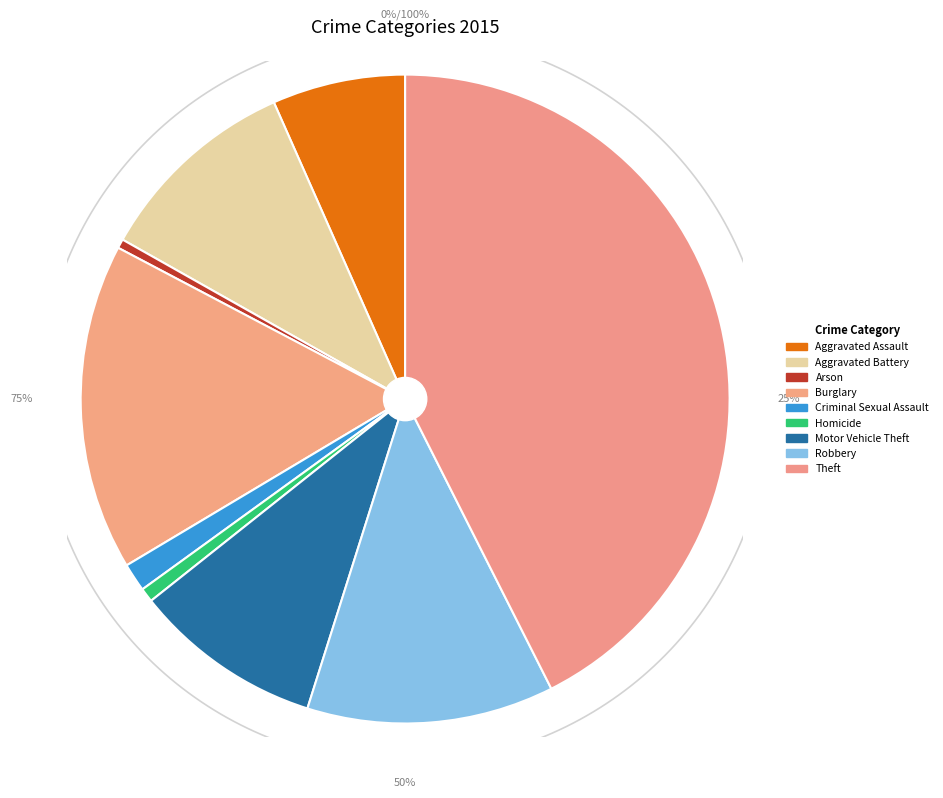

To the nearest percent, what percentage of the pie is Theft?

43%